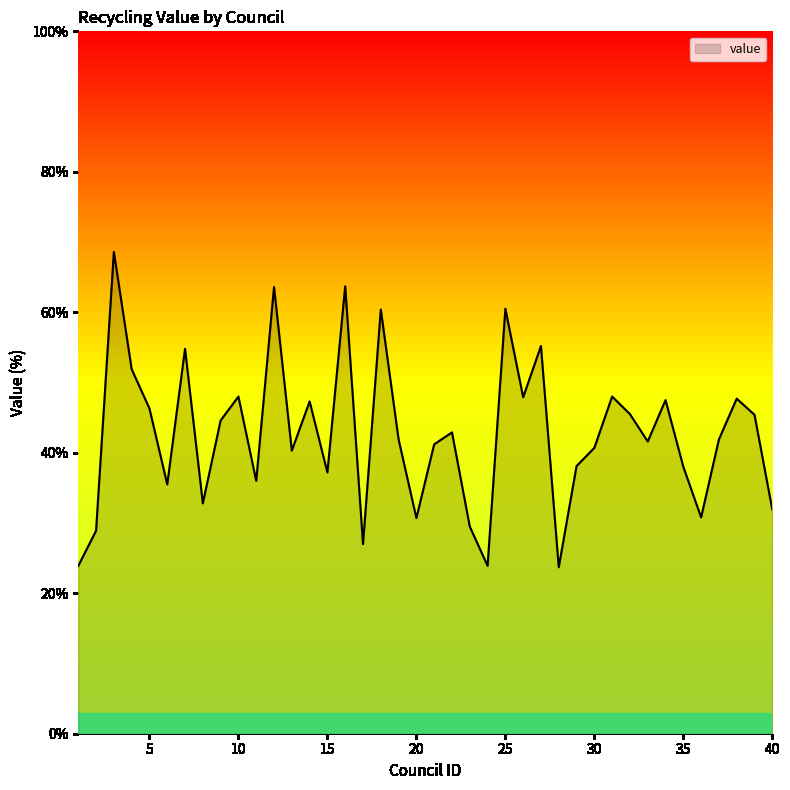

What is the difference between the maximum and minimum values?

44.9